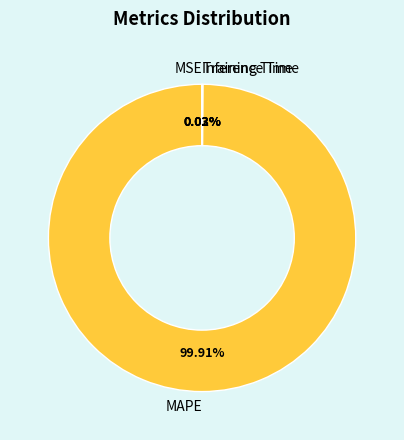

Is it true that MAPE is 86% of the pie?

False